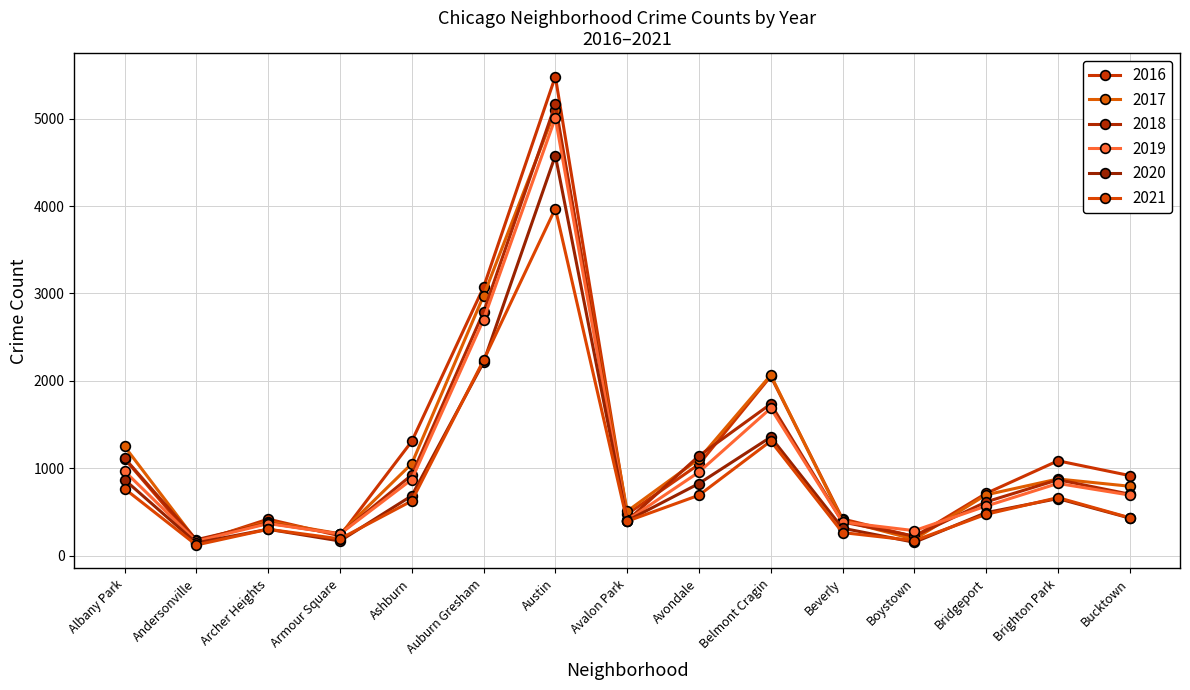

What is the average value of the 2017 series?

1189